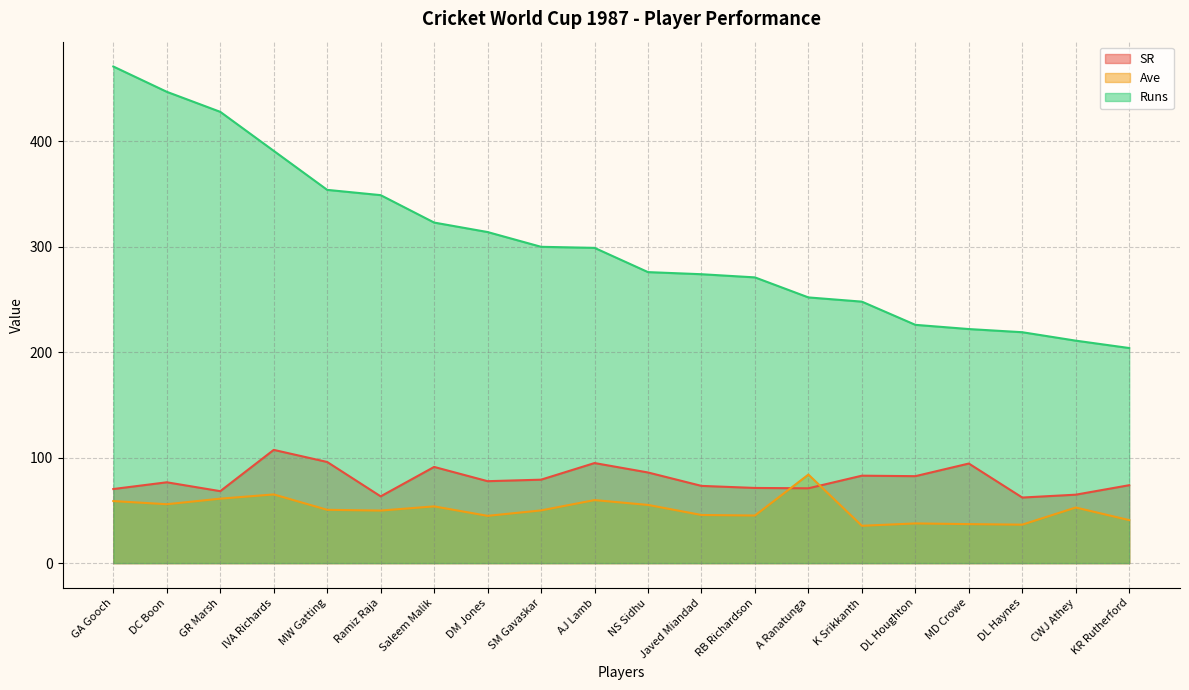

How many values in the Runs series are below 299?

10